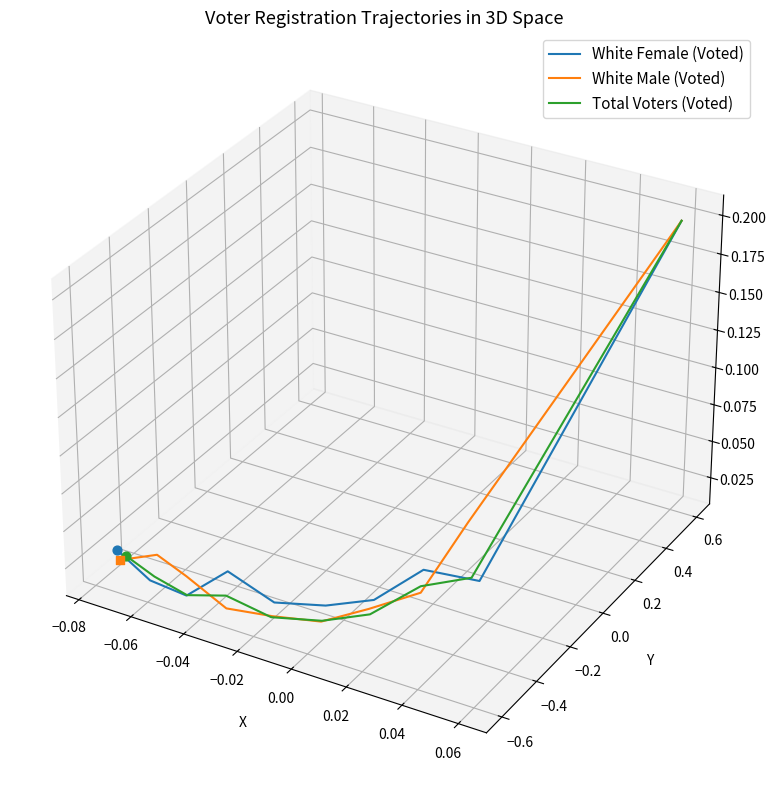

At how many categories does at least one series exceed 0?

1